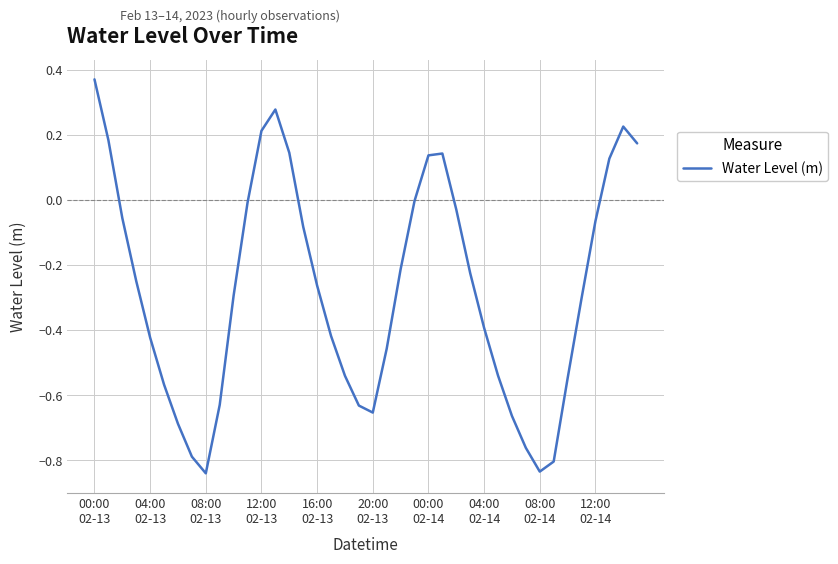

What is the difference between the maximum and minimum values?

1.2